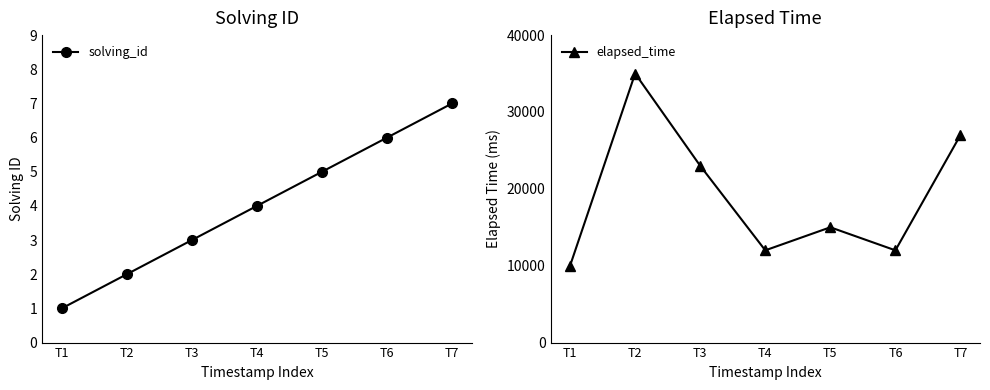

Between T2 and T5, which series saw the biggest shift?

elapsed_time